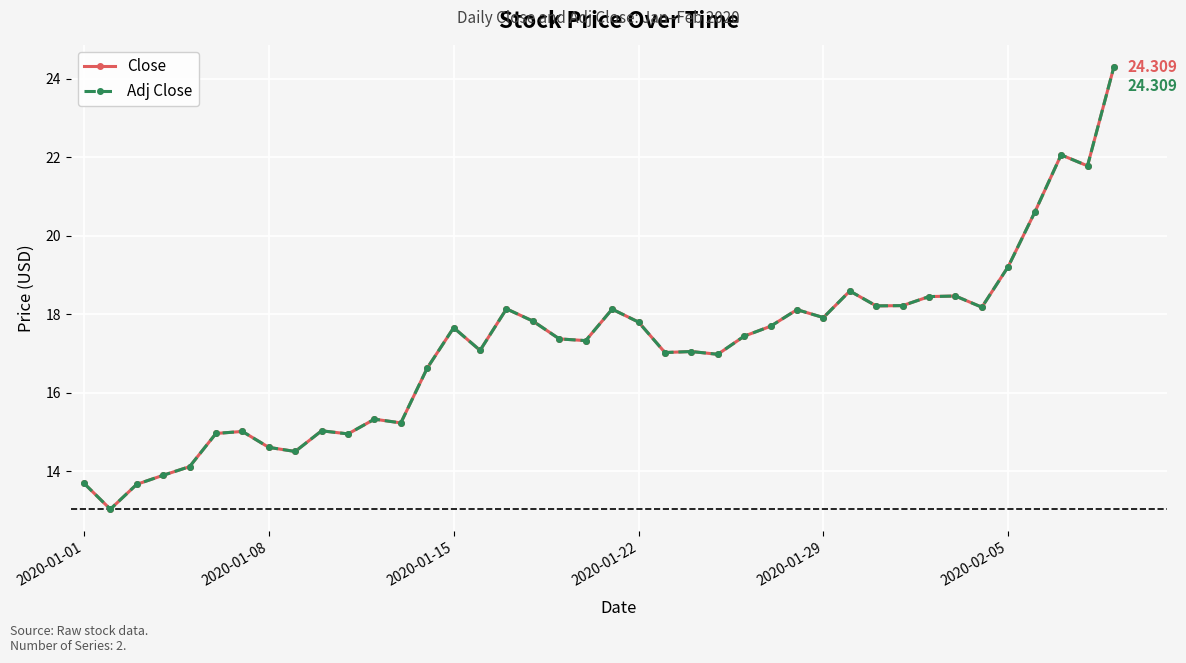

Does the chart have visible grid lines?

Yes